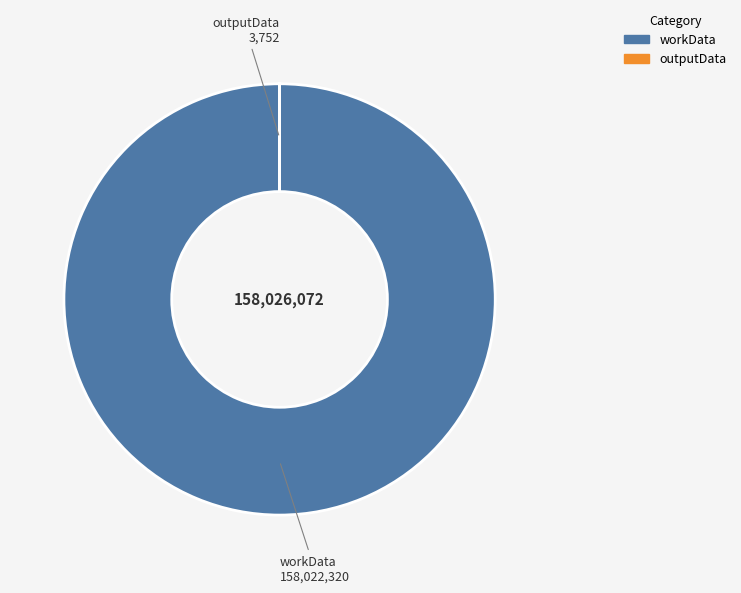

Is there any slice that represents more than half of the pie?

Yes